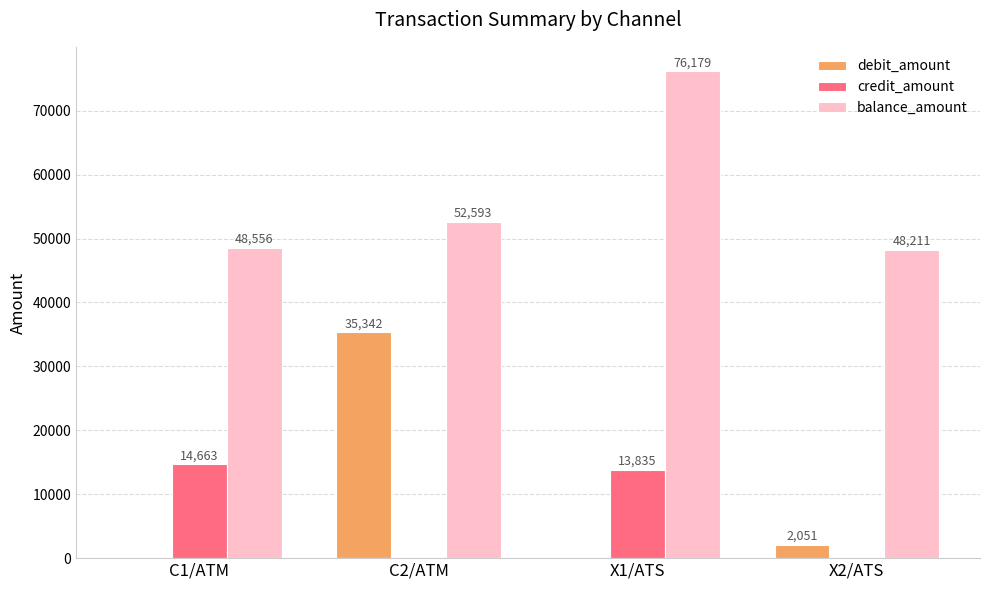

What is the average value of the balance_amount series?

56385